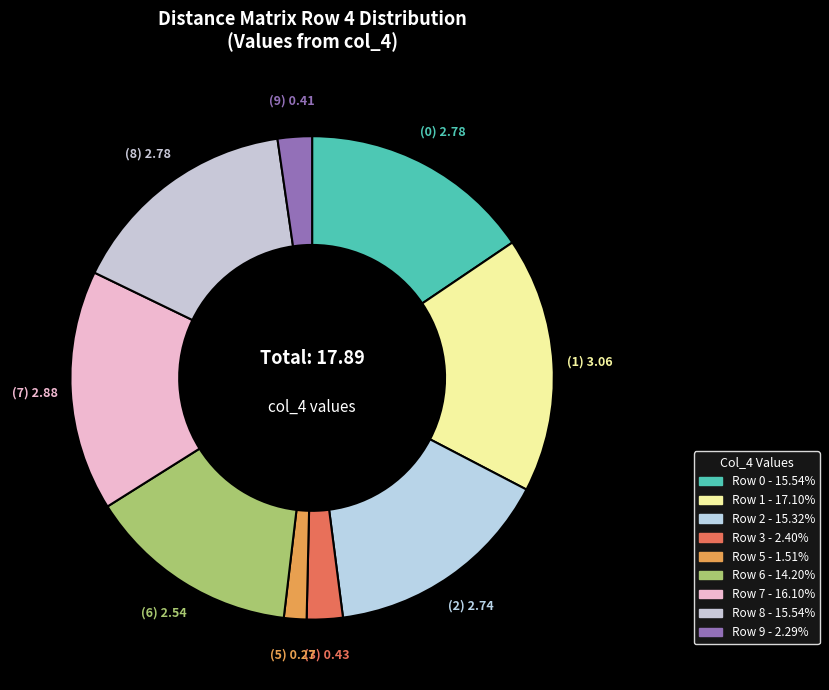

What is the largest slice in the pie chart?

1